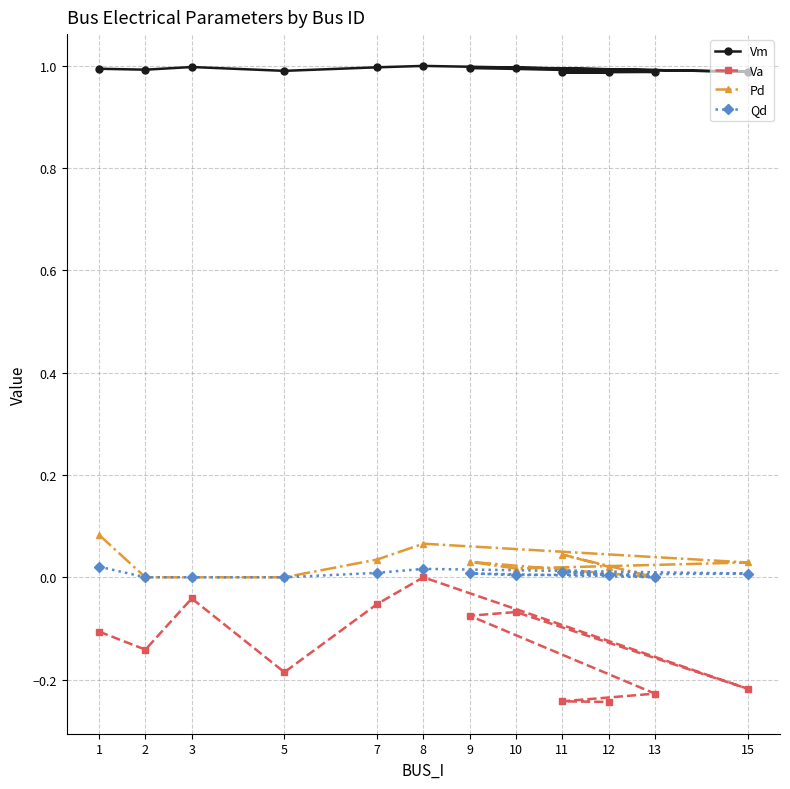

Reading left to right, transcribe all the data shown in this chart.

Vm: 1=1.0	2=1.0	3=1.0	5=1.0	7=1.0	8=1.0	15=1.0	10=1.0	9=1.0	13=1.0	11=1.0	12=1.0
Va: 1=-0.1	2=-0.1	3=-0.0	5=-0.2	7=-0.1	8=0.0	15=-0.2	10=-0.1	9=-0.1	13=-0.2	11=-0.2	12=-0.2
Pd: 1=0.1	2=0.0	3=0.0	5=0.0	7=0.0	8=0.1	15=0.0	10=0.0	9=0.0	13=0.0	11=0.0	12=0.0
Qd: 1=0.0	2=0.0	3=0.0	5=0.0	7=0.0	8=0.0	15=0.0	10=0.0	9=0.0	13=0.0	11=0.0	12=0.0